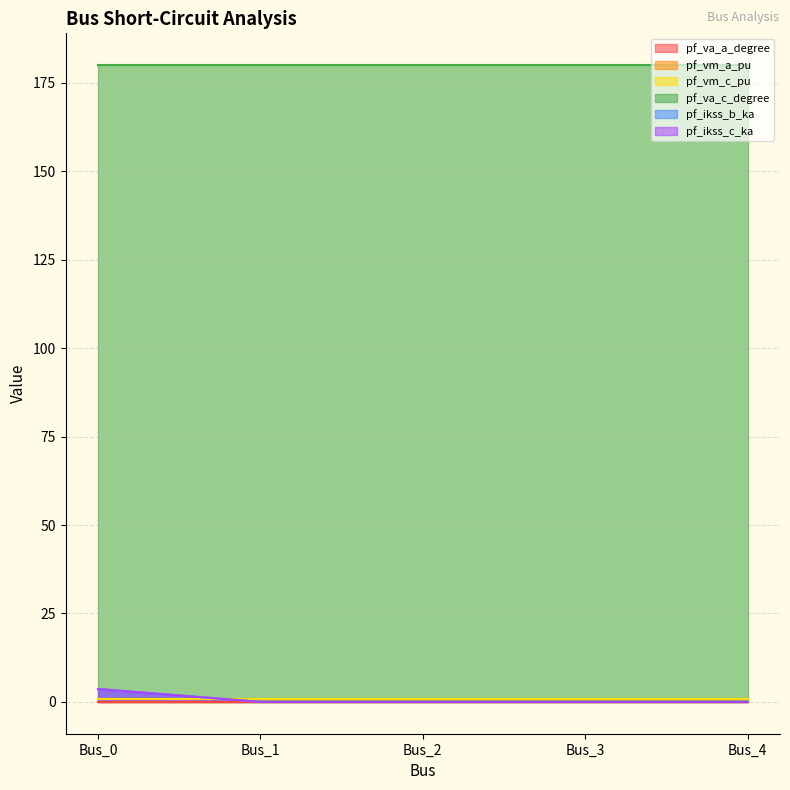

Which has a higher value, Bus_2 or Bus_0?

Bus_2